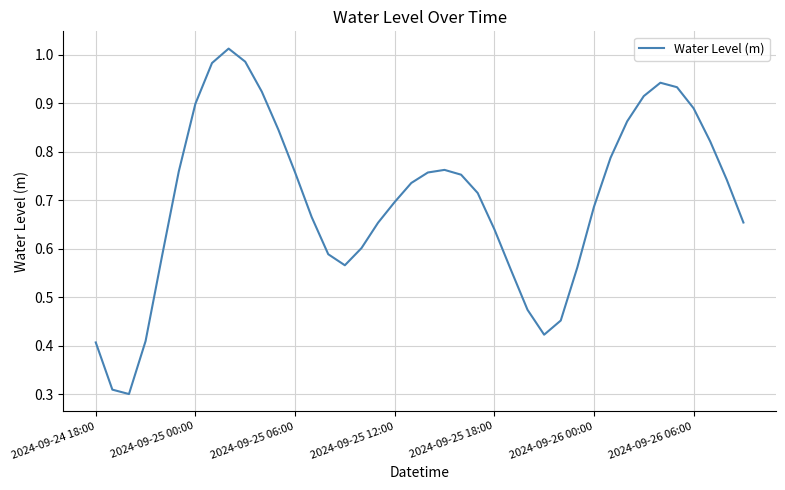

What is the maximum value shown in the chart?

1.0